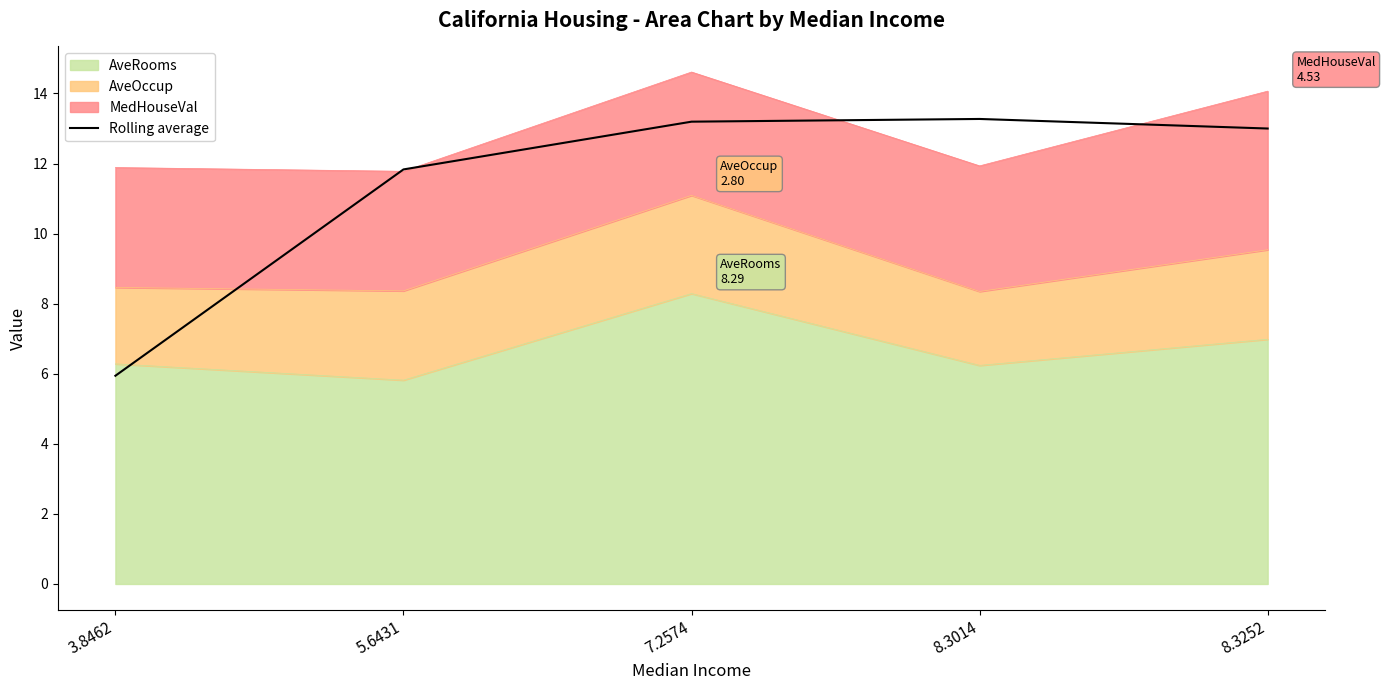

How many lines are shown in the chart?

1